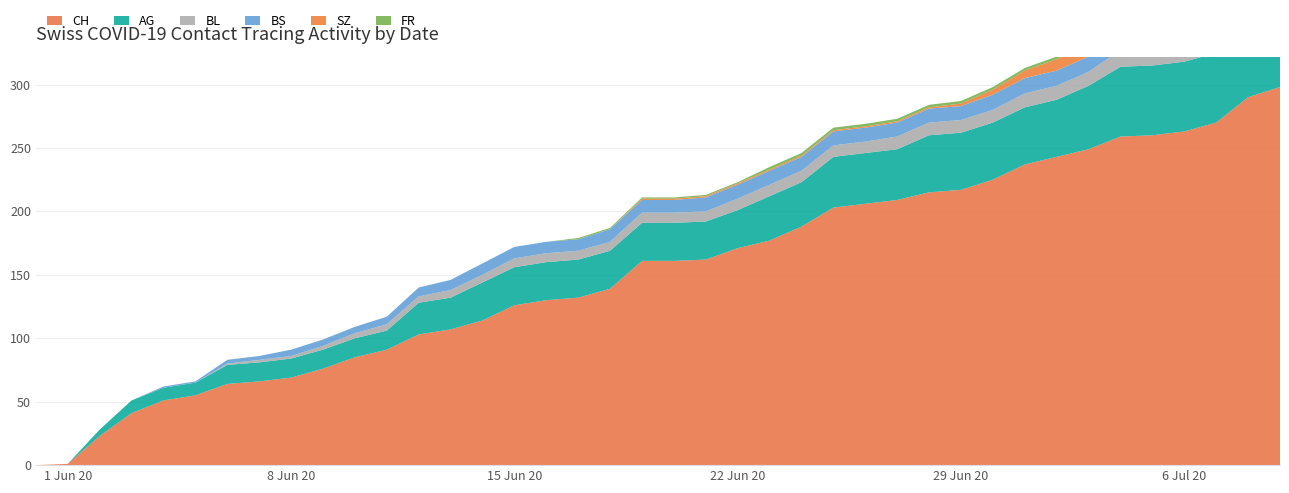

Reading left to right, list all the values displayed in this chart.

CH: 2020-05-31=0	2020-06-01=1	2020-06-02=23	2020-06-03=41	2020-06-04=51	2020-06-05=55	2020-06-06=64	2020-06-07=66	2020-06-08=69	2020-06-09=76	2020-06-10=85	2020-06-11=91	2020-06-12=103	2020-06-13=107	2020-06-14=114	2020-06-15=126	2020-06-16=130	2020-06-17=132	2020-06-18=139	2020-06-19=161	2020-06-20=161	2020-06-21=162	2020-06-22=171	2020-06-23=177	2020-06-24=188	2020-06-25=203	2020-06-26=206	2020-06-27=209	2020-06-28=215	2020-06-29=217	2020-06-30=225	2020-07-01=237	2020-07-02=243	2020-07-03=249	2020-07-04=259	2020-07-05=260	2020-07-06=263	2020-07-07=270	2020-07-08=290	2020-07-09=298
AG: 2020-05-31=0	2020-06-01=0	2020-06-02=5	2020-06-03=10	2020-06-04=10	2020-06-05=10	2020-06-06=15	2020-06-07=15	2020-06-08=15	2020-06-09=15	2020-06-10=15	2020-06-11=15	2020-06-12=25	2020-06-13=25	2020-06-14=30	2020-06-15=30	2020-06-16=30	2020-06-17=30	2020-06-18=30	2020-06-19=30	2020-06-20=30	2020-06-21=30	2020-06-22=30	2020-06-23=35	2020-06-24=35	2020-06-25=40	2020-06-26=40	2020-06-27=40	2020-06-28=45	2020-06-29=45	2020-06-30=45	2020-07-01=45	2020-07-02=45	2020-07-03=50	2020-07-04=55	2020-07-05=55	2020-07-06=55	2020-07-07=55	2020-07-08=60	2020-07-09=65
BL: 2020-05-31=0	2020-06-01=0	2020-06-02=0	2020-06-03=0	2020-06-04=0	2020-06-05=0	2020-06-06=1	2020-06-07=2	2020-06-08=2	2020-06-09=3	2020-06-10=4	2020-06-11=5	2020-06-12=5	2020-06-13=6	2020-06-14=6	2020-06-15=7	2020-06-16=7	2020-06-17=7	2020-06-18=7	2020-06-19=8	2020-06-20=8	2020-06-21=8	2020-06-22=9	2020-06-23=9	2020-06-24=9	2020-06-25=9	2020-06-26=9	2020-06-27=10	2020-06-28=10	2020-06-29=10	2020-06-30=10	2020-07-01=11	2020-07-02=11	2020-07-03=11	2020-07-04=13	2020-07-05=14	2020-07-06=16	2020-07-07=18	2020-07-08=19	2020-07-09=20
BS: 2020-05-31=0	2020-06-01=0	2020-06-02=0	2020-06-03=0	2020-06-04=1	2020-06-05=1	2020-06-06=3	2020-06-07=3	2020-06-08=5	2020-06-09=5	2020-06-10=5	2020-06-11=6	2020-06-12=7	2020-06-13=8	2020-06-14=9	2020-06-15=9	2020-06-16=9	2020-06-17=9	2020-06-18=10	2020-06-19=10	2020-06-20=10	2020-06-21=11	2020-06-22=11	2020-06-23=11	2020-06-24=11	2020-06-25=11	2020-06-26=11	2020-06-27=11	2020-06-28=11	2020-06-29=11	2020-06-30=12	2020-07-01=12	2020-07-02=12	2020-07-03=12	2020-07-04=12	2020-07-05=12	2020-07-06=12	2020-07-07=12	2020-07-08=12	2020-07-09=12
SZ: 2020-05-31=0	2020-06-01=0	2020-06-02=0	2020-06-03=0	2020-06-04=0	2020-06-05=0	2020-06-06=0	2020-06-07=0	2020-06-08=0	2020-06-09=0	2020-06-10=0	2020-06-11=0	2020-06-12=0	2020-06-13=0	2020-06-14=0	2020-06-15=0	2020-06-16=0	2020-06-17=0	2020-06-18=0	2020-06-19=1	2020-06-20=1	2020-06-21=1	2020-06-22=1	2020-06-23=1	2020-06-24=1	2020-06-25=1	2020-06-26=1	2020-06-27=1	2020-06-28=1	2020-06-29=2	2020-06-30=4	2020-07-01=6	2020-07-02=9	2020-07-03=9	2020-07-04=9	2020-07-05=9	2020-07-06=9	2020-07-07=9	2020-07-08=17	2020-07-09=17
FR: 2020-05-31=0	2020-06-01=0	2020-06-02=0	2020-06-03=0	2020-06-04=0	2020-06-05=0	2020-06-06=0	2020-06-07=0	2020-06-08=0	2020-06-09=0	2020-06-10=0	2020-06-11=0	2020-06-12=0	2020-06-13=0	2020-06-14=0	2020-06-15=0	2020-06-16=0	2020-06-17=1	2020-06-18=1	2020-06-19=1	2020-06-20=1	2020-06-21=1	2020-06-22=1	2020-06-23=2	2020-06-24=2	2020-06-25=2	2020-06-26=2	2020-06-27=2	2020-06-28=2	2020-06-29=2	2020-06-30=2	2020-07-01=2	2020-07-02=2	2020-07-03=2	2020-07-04=2	2020-07-05=2	2020-07-06=2	2020-07-07=2	2020-07-08=2	2020-07-09=2